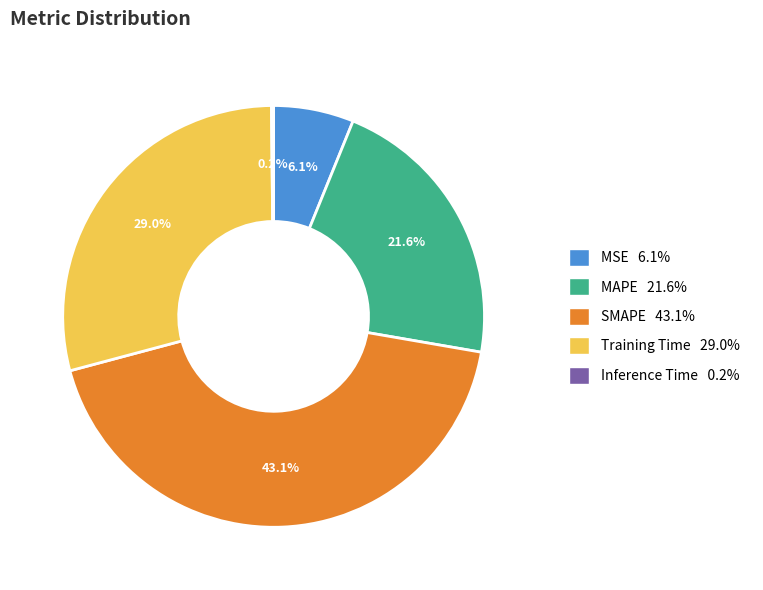

Which category has the biggest portion of the pie?

SMAPE